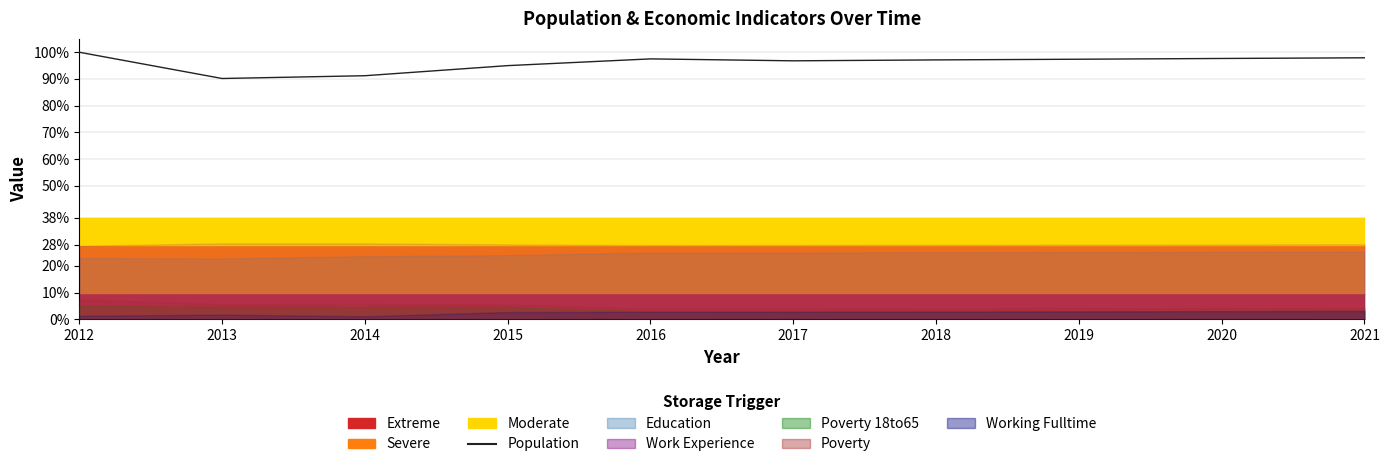

What is the ratio of the value at 2018 to the value at 2019?

1.0